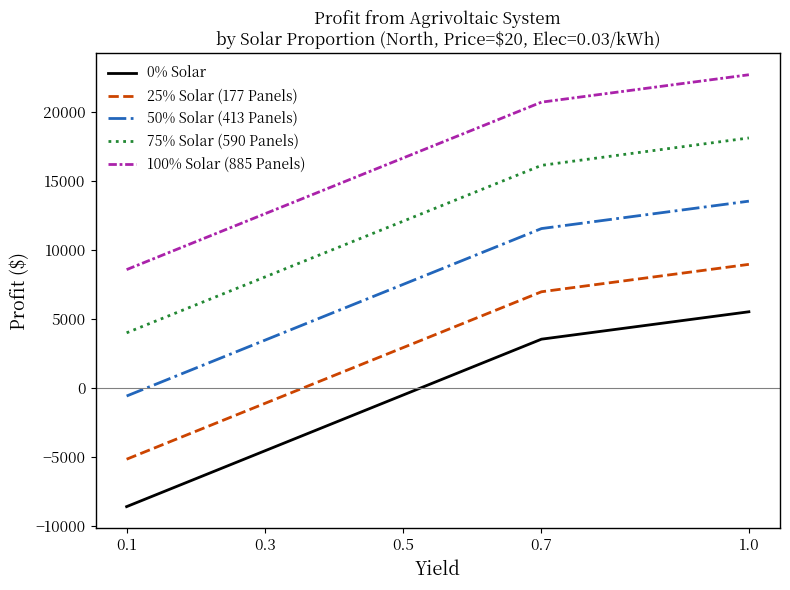

What is the difference between the highest and lowest values at 1.0?

17172.7